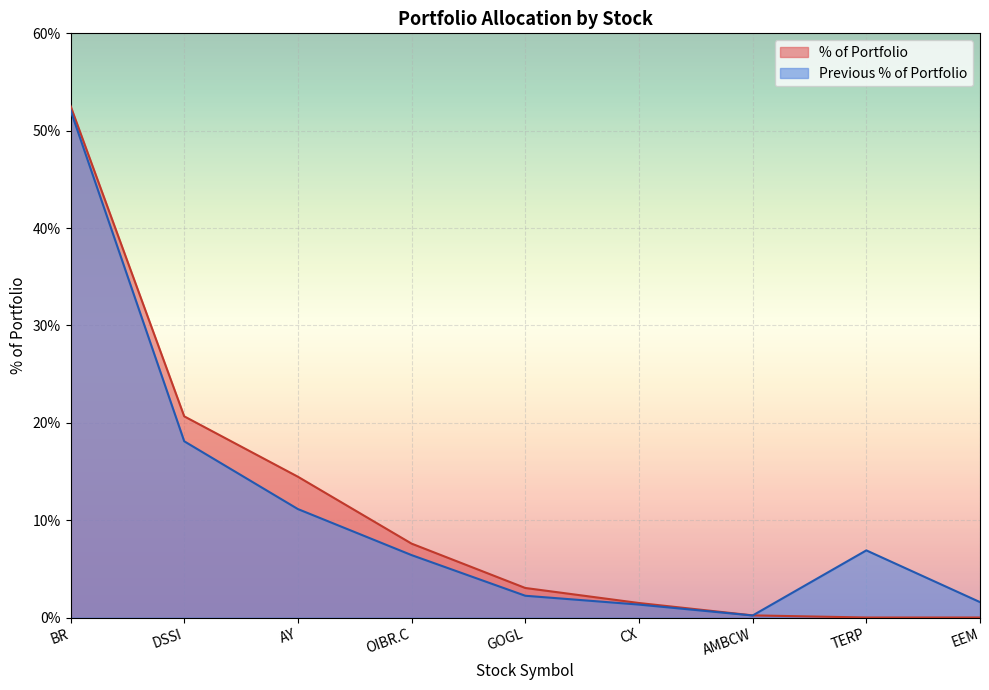

What are all the series names shown in the legend?

% of Portfolio, Previous % of Portfolio